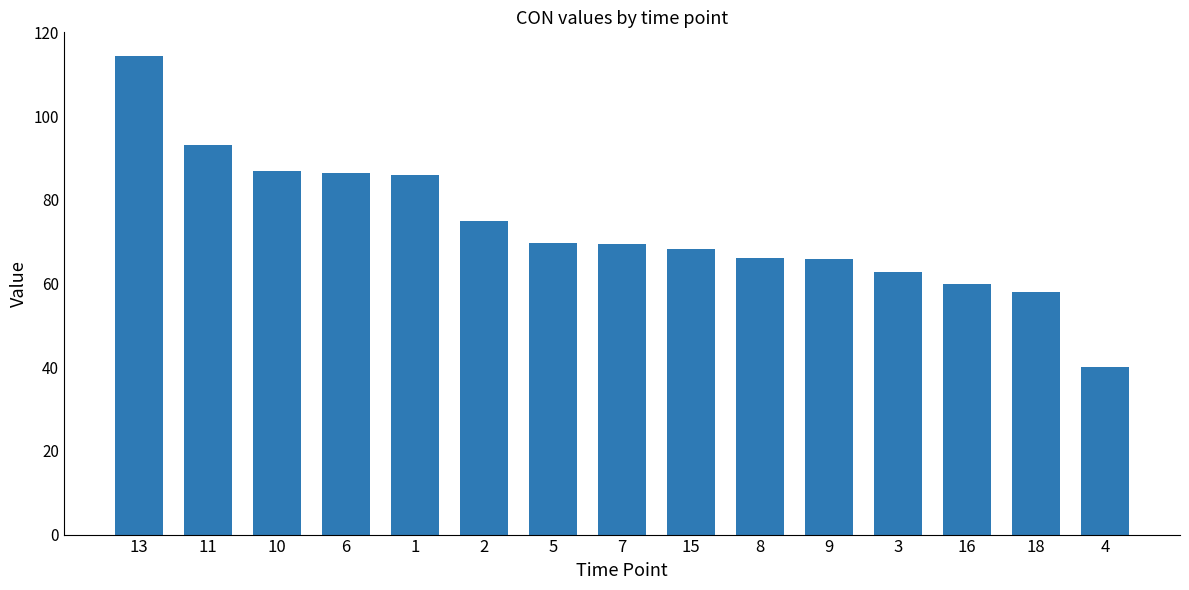

What is the label of the 9th bar from the left?

15